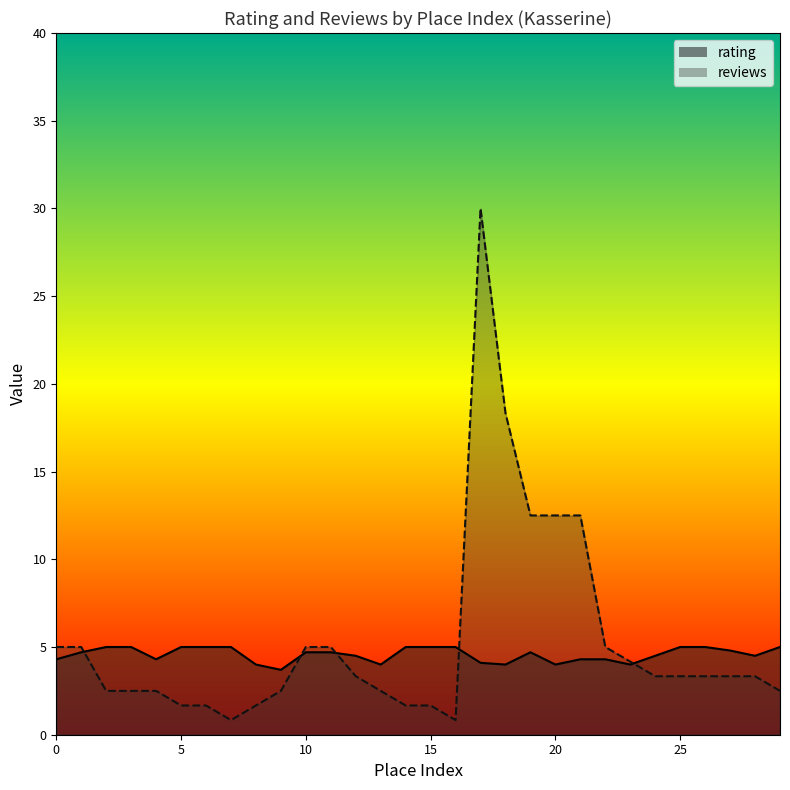

What is the approximate value of rating at 6?

5.0